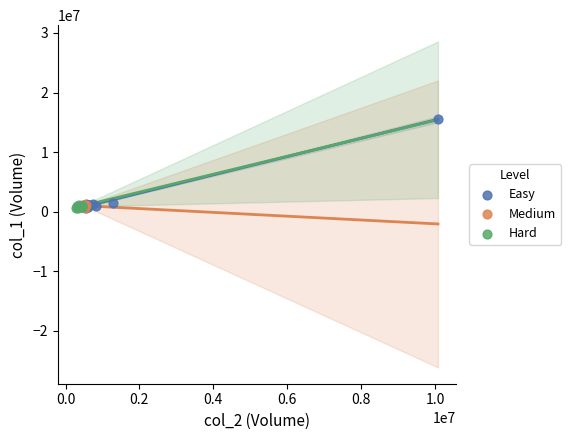

What are all the series names shown in the legend?

Easy, Medium, Hard